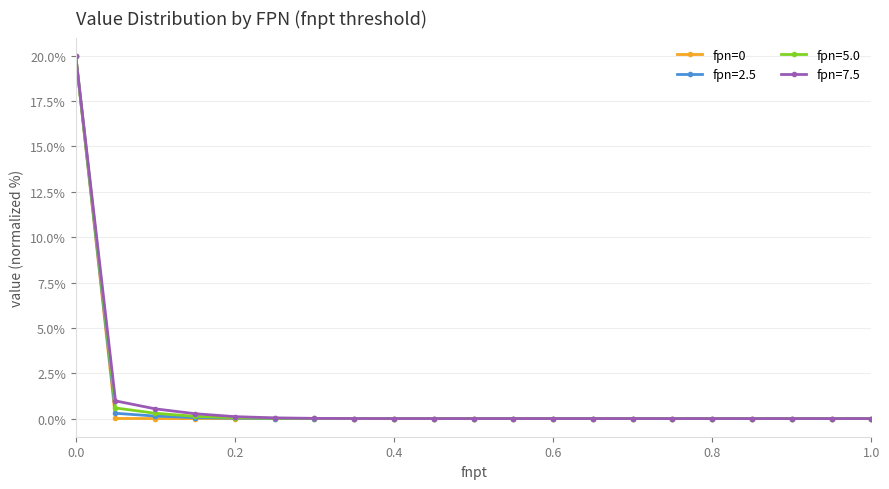

Reading left to right, extract all data points from this chart.

20.0	0.0	0.0	0.0	0.0	0.0	0.0	0.0	0.0	0.0	0.0	0.0	0.0	0.0	0.0	0.0	0.0	0.0	0.0	0.0	0.0